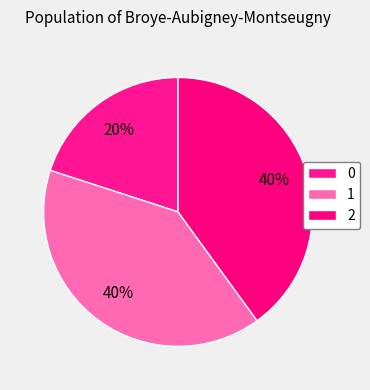

What is the ratio of the value at 1 to the value at 0?

2.0